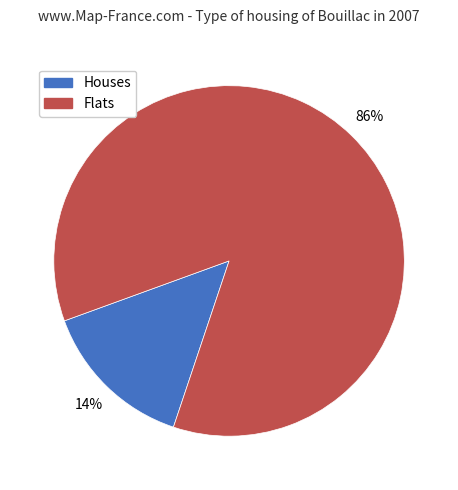

To the nearest percent, what is the average slice percentage?

50%